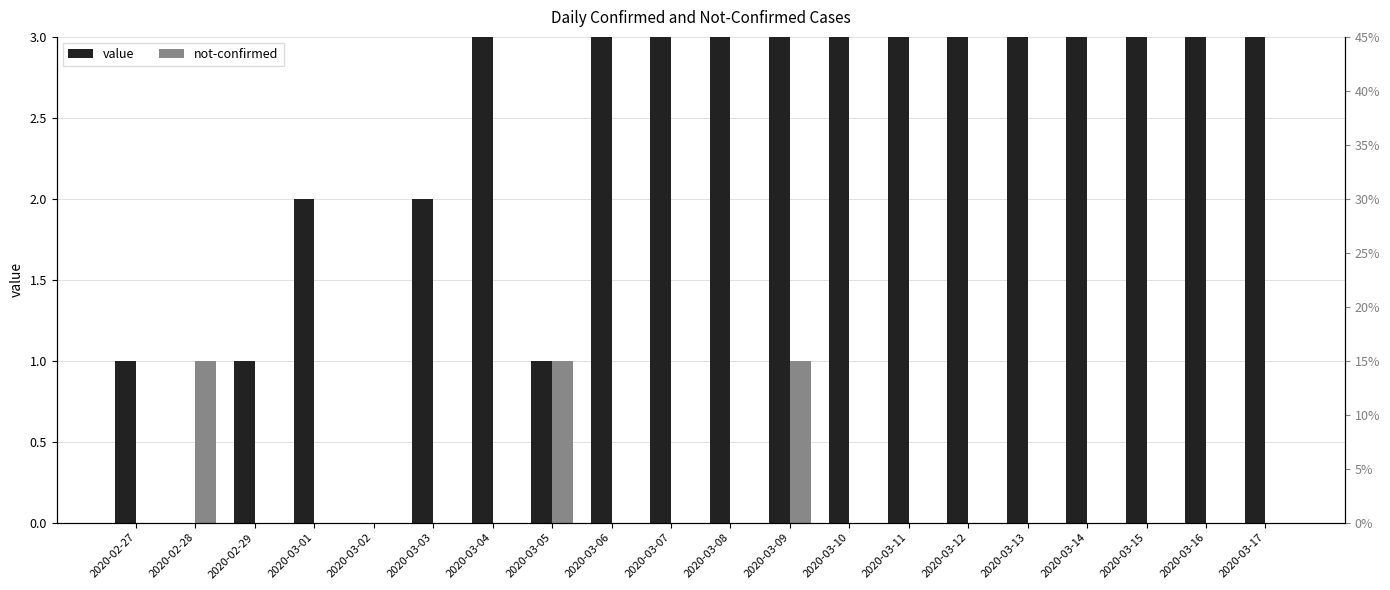

How many data points in value are less than 5?

10